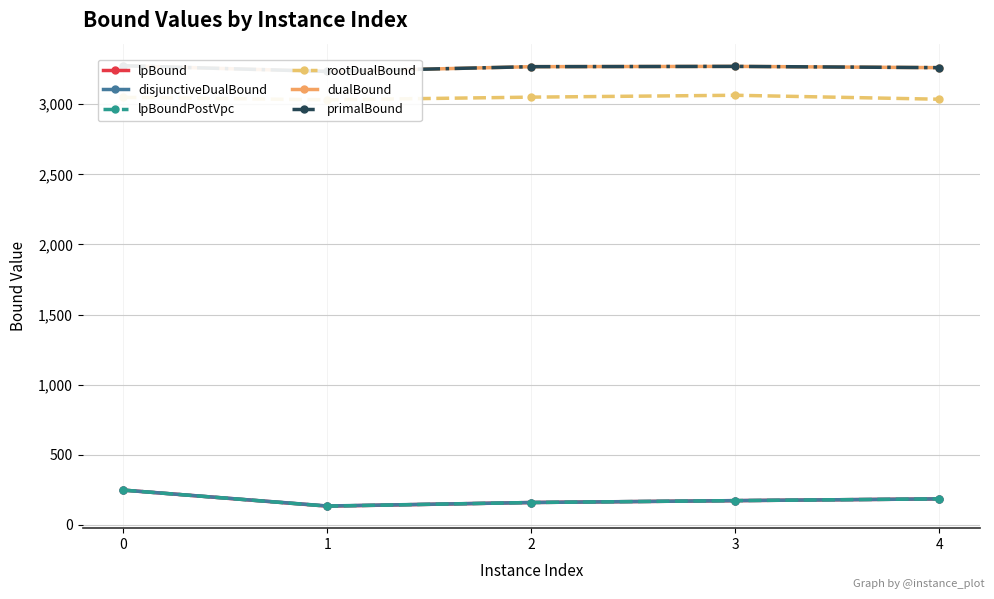

Which series has the largest range (max minus min)?

lpBound